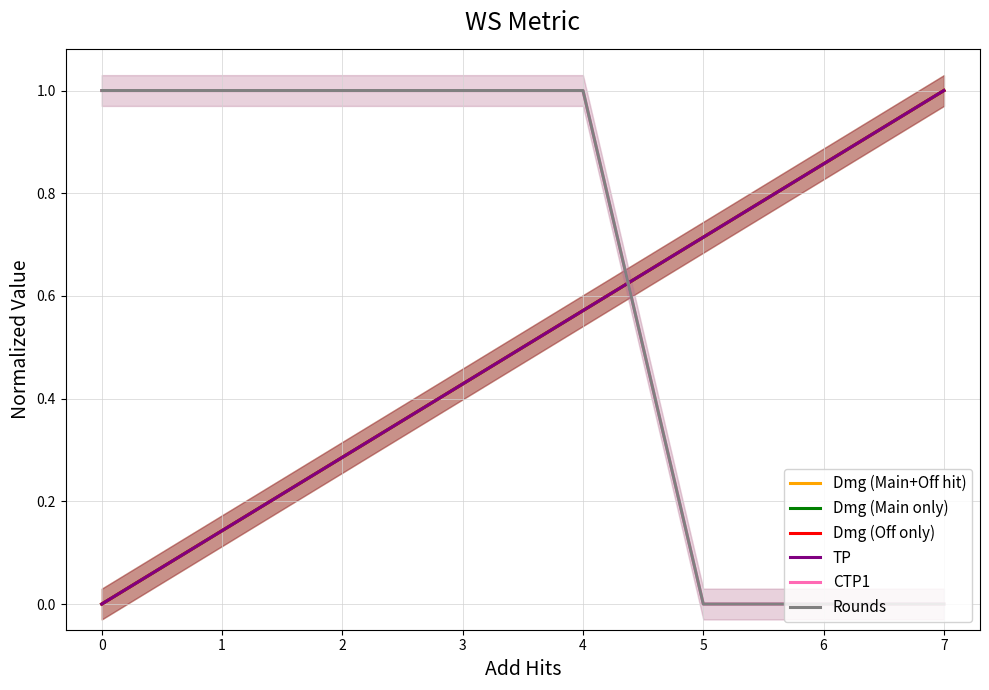

Reading right to left, list all the values displayed in this chart.

Dmg (Main+Off hit): 0.0	0.1	0.3	0.4	0.6	0.7	0.9	1.0
Dmg (Main only): 0.0	0.1	0.3	0.4	0.6	0.7	0.9	1.0
Dmg (Off only): 0.0	0.1	0.3	0.4	0.6	0.7	0.9	1.0
TP: 0.0	0.1	0.3	0.4	0.6	0.7	0.9	1.0
CTP1: 1.0	1.0	1.0	1.0	1.0	0.0	0.0	0.0
Rounds: 1.0	1.0	1.0	1.0	1.0	0.0	0.0	0.0